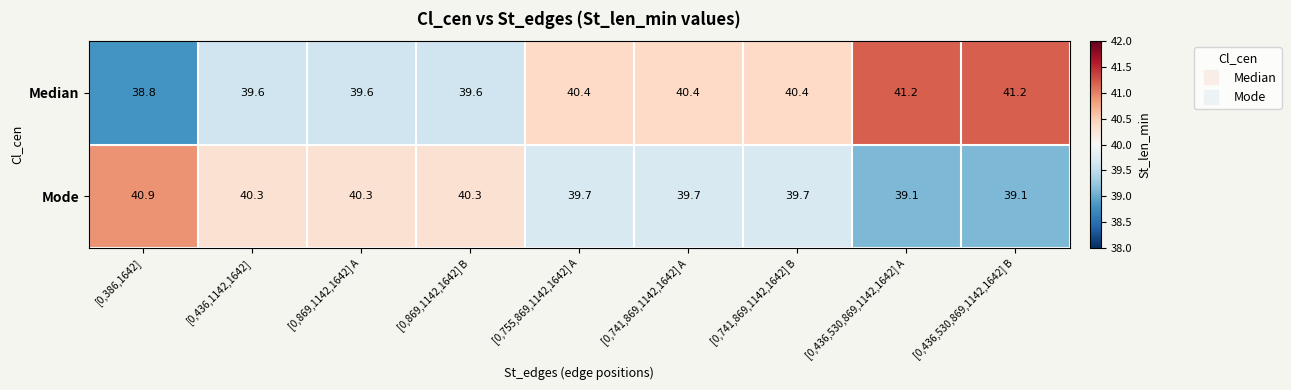

Which series has the widest spread of values?

Median